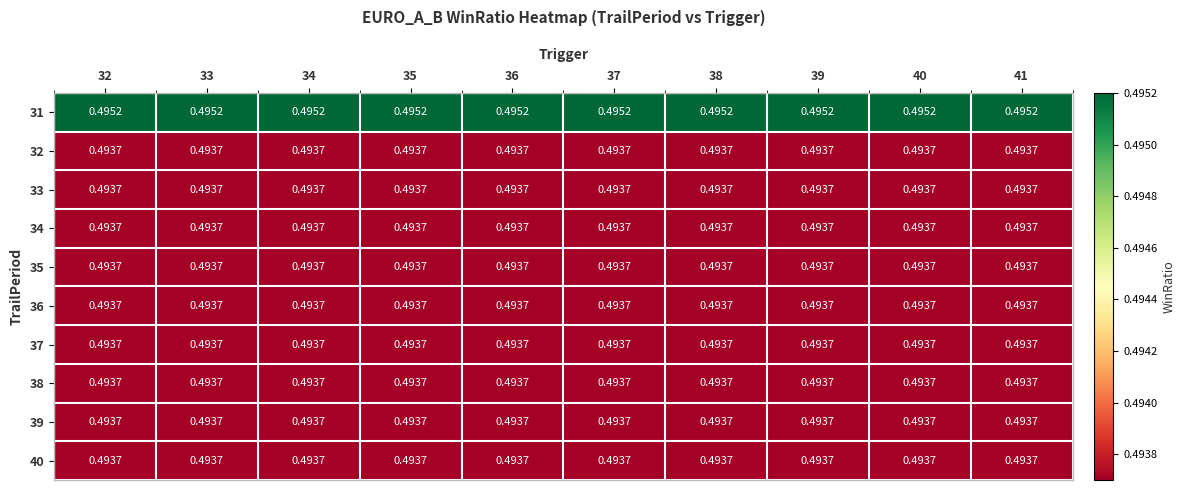

Is the value of 36 at 38 greater than the value of 31 at 40?

No